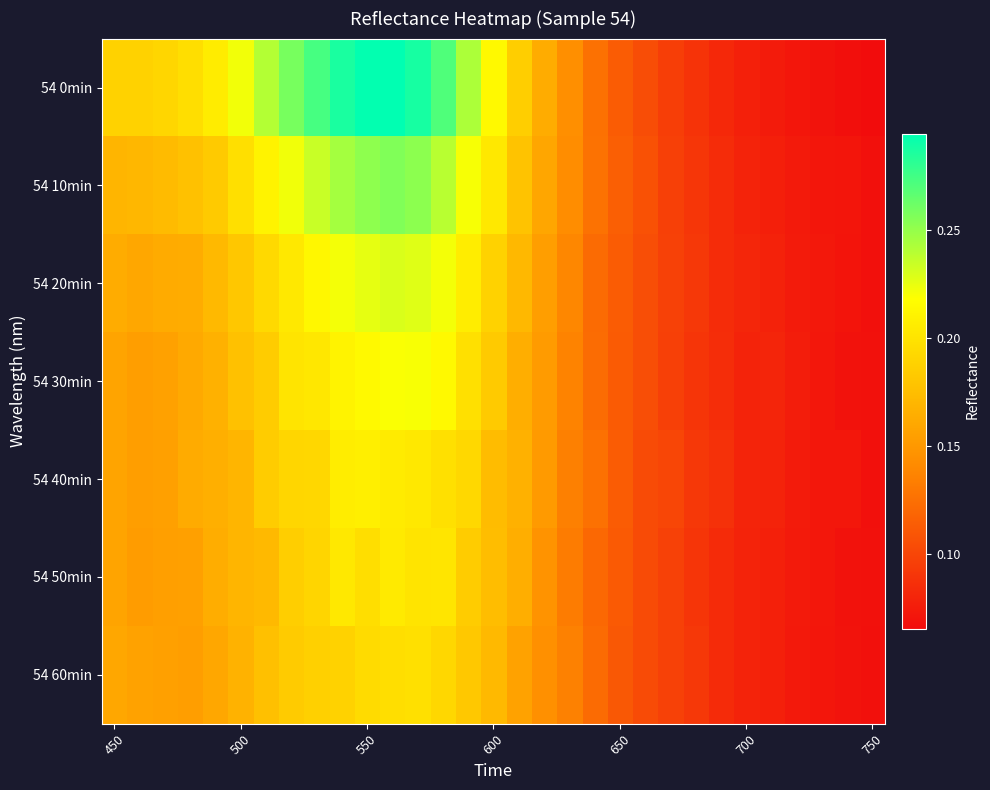

Reading left to right, extract all data points from this chart.

54 0min: 0.2	0.2	0.2	0.2	0.2	0.2	0.2	0.3	0.3	0.3	0.3	0.3	0.3	0.3	0.2	0.2	0.2	0.2	0.1	0.1	0.1	0.1	0.1	0.1	0.1	0.1	0.1	0.1	0.1	0.1	0.1
54 10min: 0.2	0.2	0.2	0.2	0.2	0.2	0.2	0.2	0.2	0.2	0.3	0.3	0.3	0.2	0.2	0.2	0.2	0.2	0.1	0.1	0.1	0.1	0.1	0.1	0.1	0.1	0.1	0.1	0.1	0.1	0.1
54 20min: 0.2	0.2	0.2	0.2	0.2	0.2	0.2	0.2	0.2	0.2	0.2	0.2	0.2	0.2	0.2	0.2	0.2	0.2	0.1	0.1	0.1	0.1	0.1	0.1	0.1	0.1	0.1	0.1	0.1	0.1	0.1
54 30min: 0.2	0.2	0.2	0.2	0.2	0.2	0.2	0.2	0.2	0.2	0.2	0.2	0.2	0.2	0.2	0.2	0.2	0.2	0.1	0.1	0.1	0.1	0.1	0.1	0.1	0.1	0.1	0.1	0.1	0.1	0.1
54 40min: 0.2	0.2	0.2	0.2	0.2	0.2	0.2	0.2	0.2	0.2	0.2	0.2	0.2	0.2	0.2	0.2	0.2	0.2	0.1	0.1	0.1	0.1	0.1	0.1	0.1	0.1	0.1	0.1	0.1	0.1	0.1
54 50min: 0.2	0.2	0.2	0.2	0.2	0.2	0.2	0.2	0.2	0.2	0.2	0.2	0.2	0.2	0.2	0.2	0.2	0.1	0.1	0.1	0.1	0.1	0.1	0.1	0.1	0.1	0.1	0.1	0.1	0.1	0.1
54 60min: 0.2	0.2	0.2	0.2	0.2	0.2	0.2	0.2	0.2	0.2	0.2	0.2	0.2	0.2	0.2	0.2	0.2	0.1	0.1	0.1	0.1	0.1	0.1	0.1	0.1	0.1	0.1	0.1	0.1	0.1	0.1